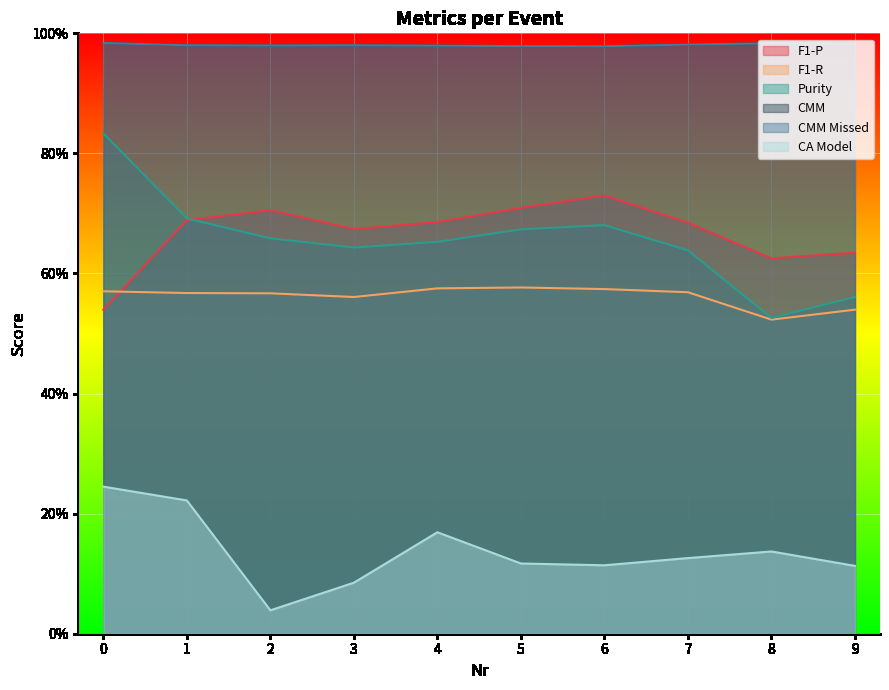

Which label corresponds to the smallest value in the chart?

2